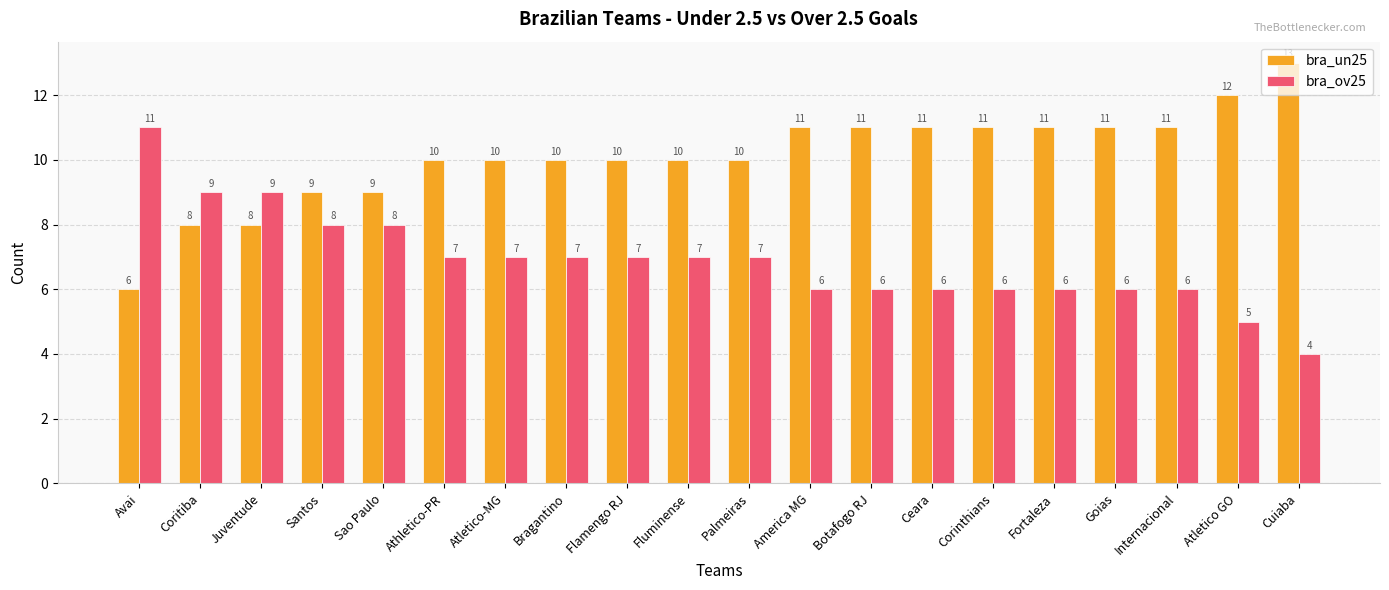

What is the lowest value of the bra_un25 series?

6